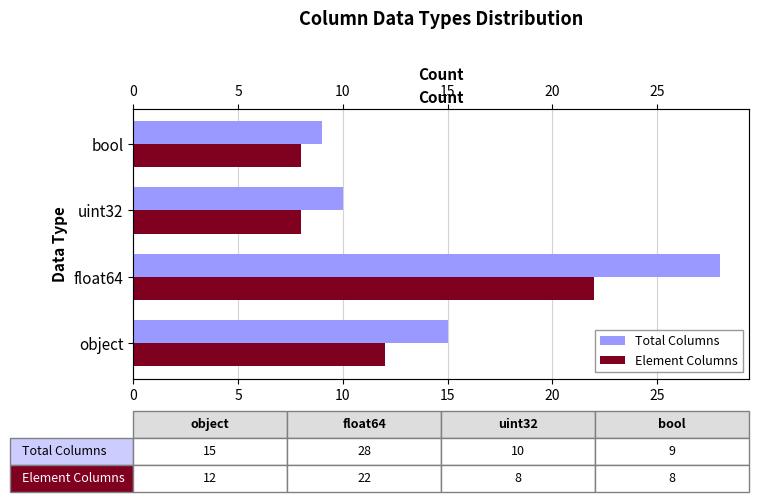

Which series has the largest range (max minus min)?

Total Columns